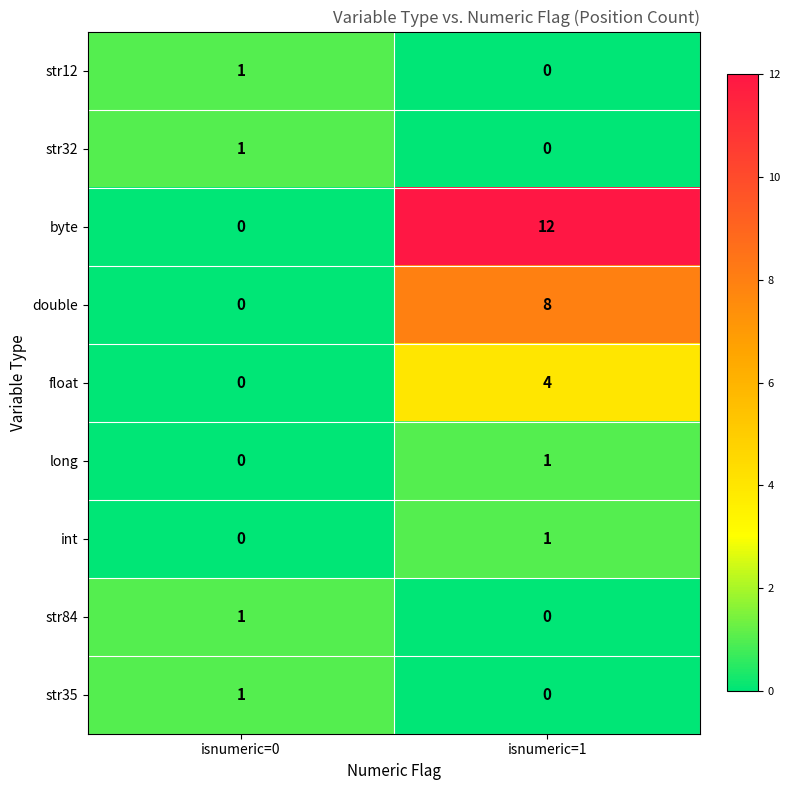

What is the sum of the float values at isnumeric=0 and isnumeric=1?

4